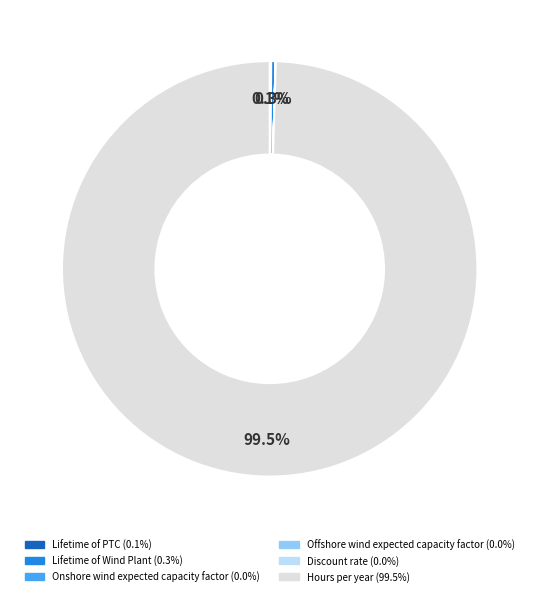

Which slice represents more than half of the pie?

Hours per year